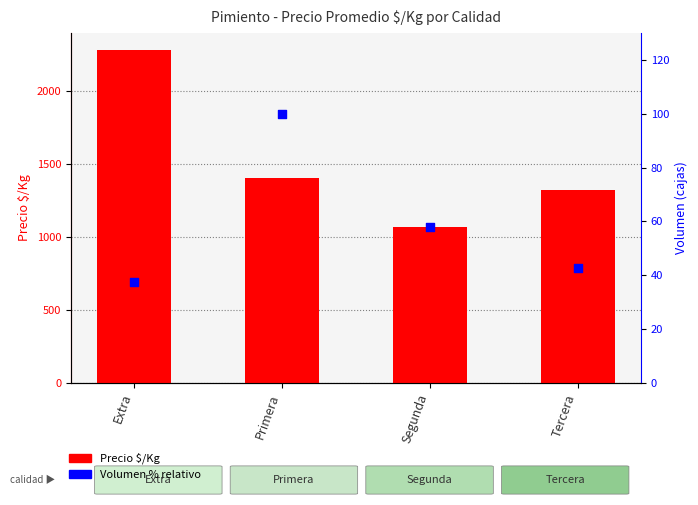

Which series has the largest Y range (max minus min)?

Precio $/Kg